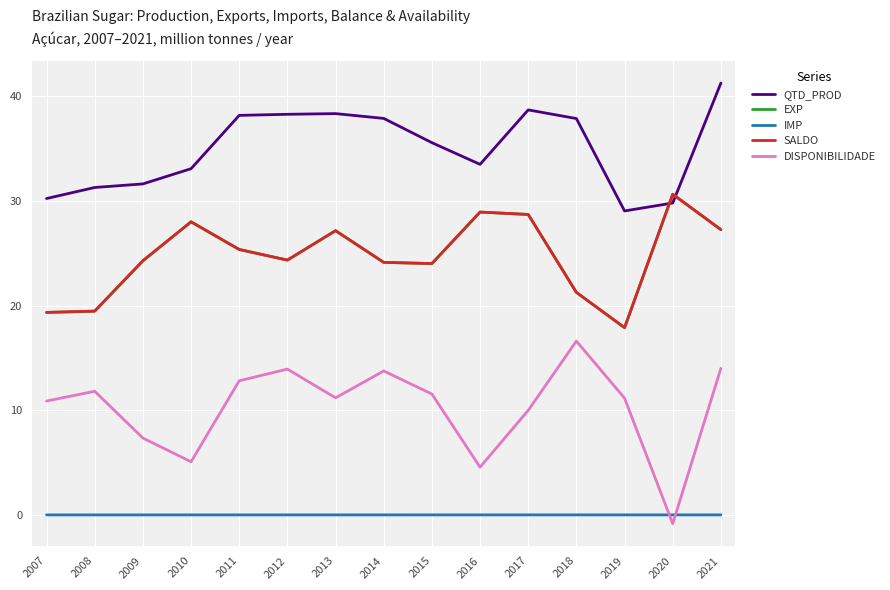

What is the difference between the maximum and second lowest values in the EXP series?

11.3